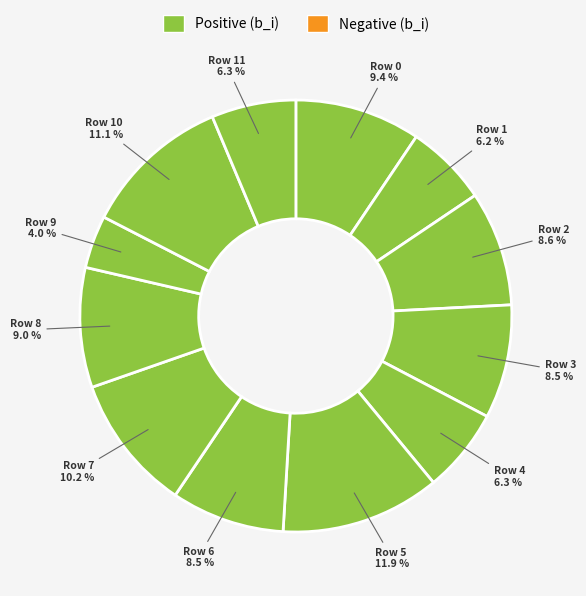

To the nearest percent, what is the difference between the largest and smallest slice percentages?

8%